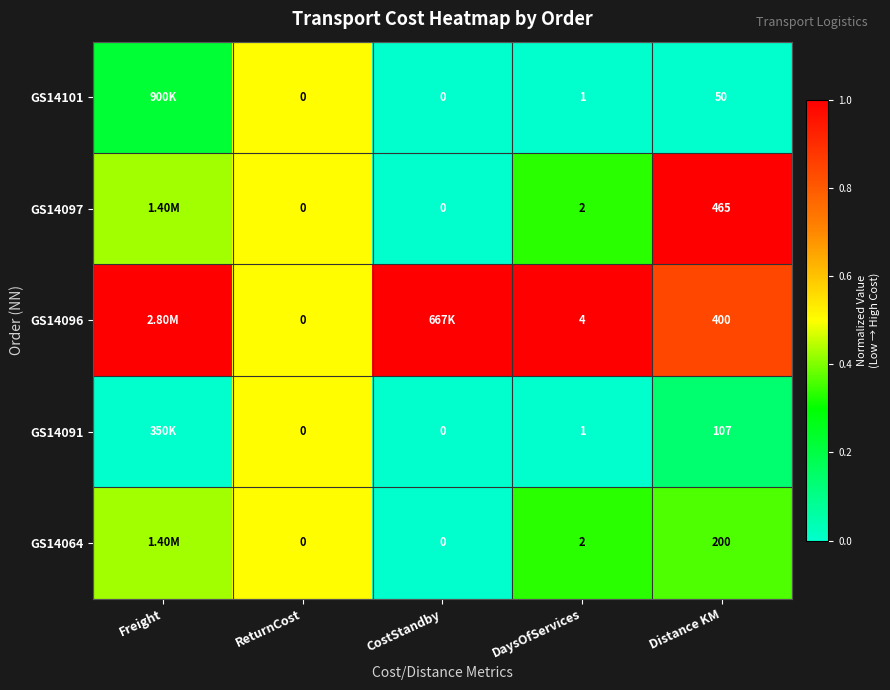

At which label is GS14097 closest to 0?

CostStandby